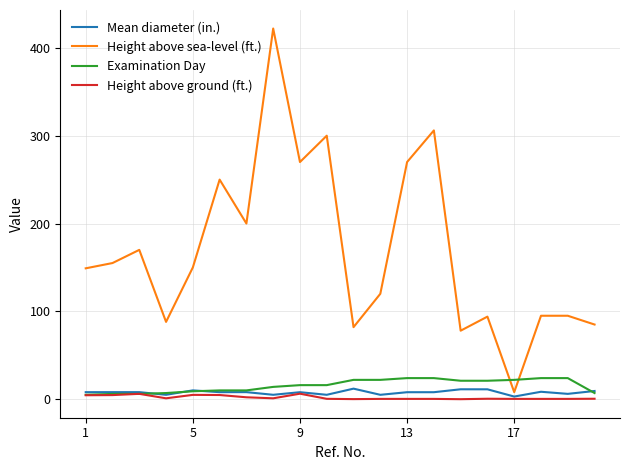

Which series has the largest range (max minus min)?

Height above sea-level (ft.)